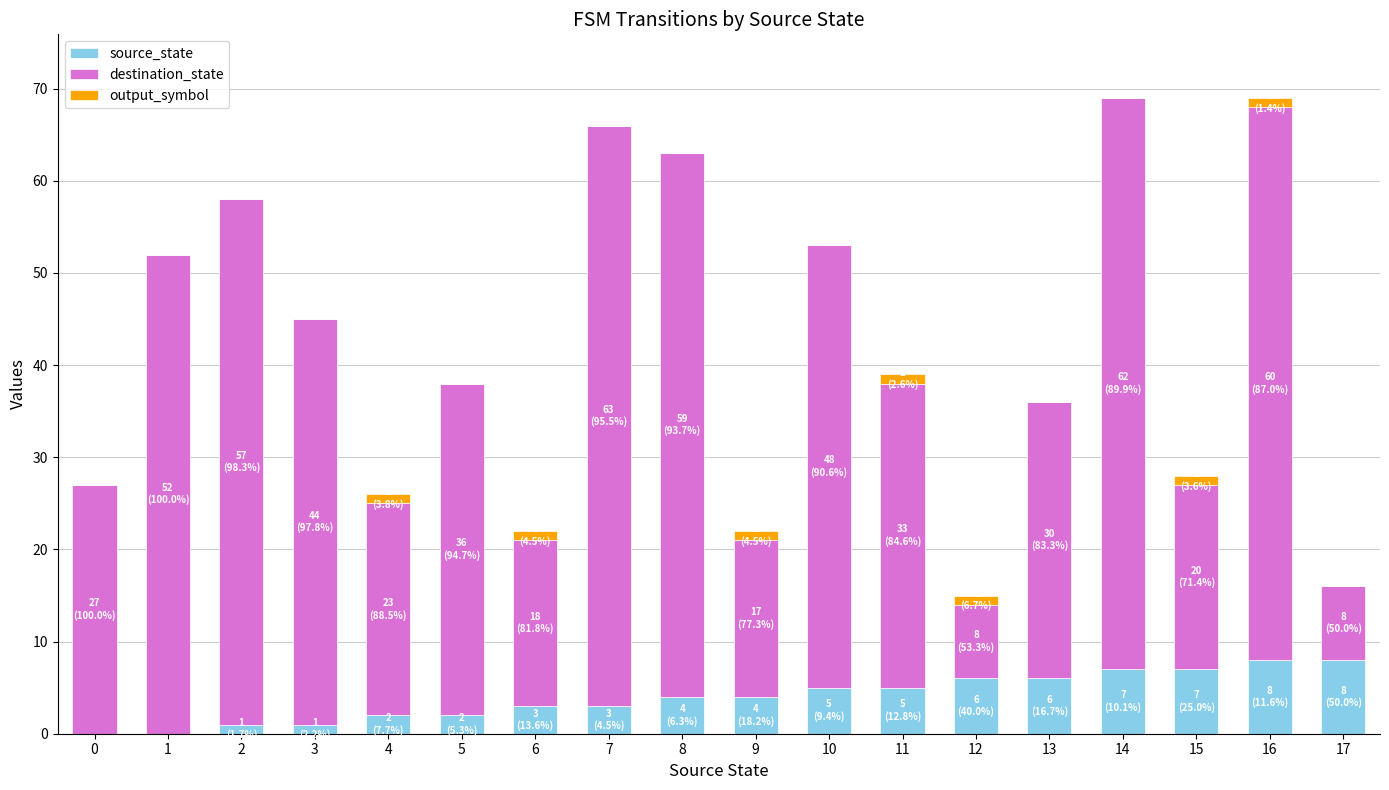

The source_state series shows 9 at 13. True or false?

False